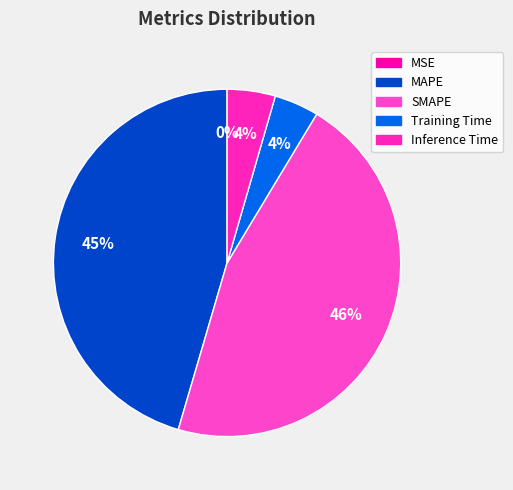

How much of the chart is everything except Training Time?

95.9%